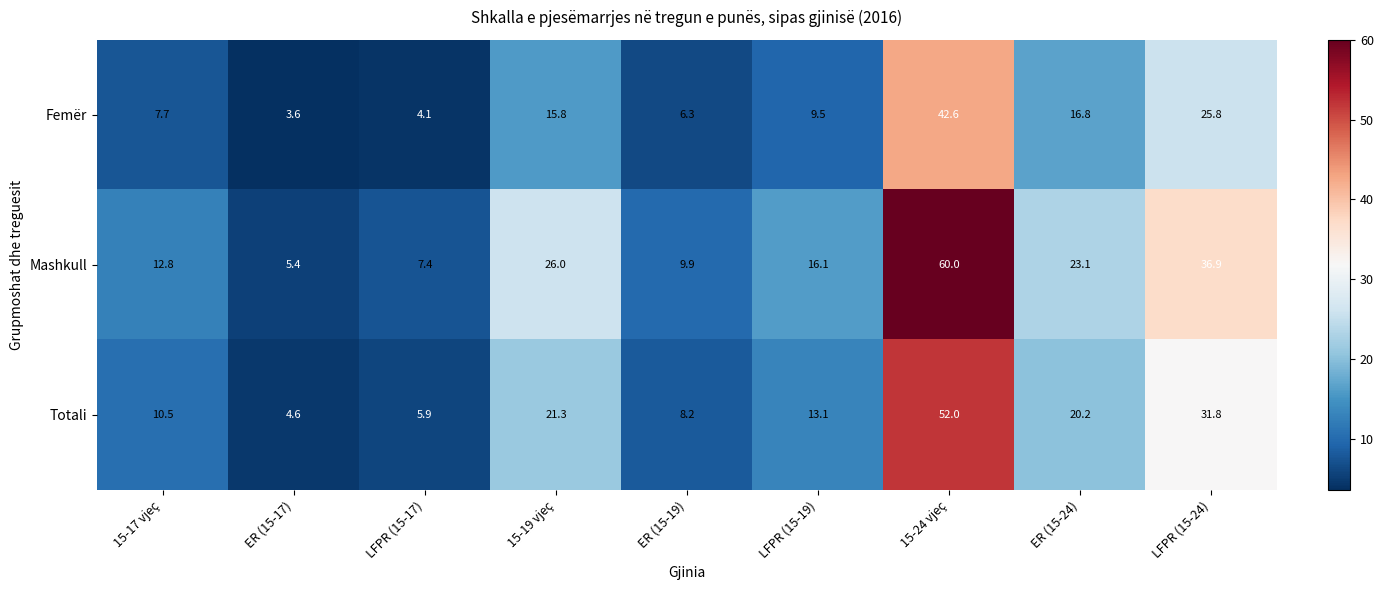

At which label does Femër reach its peak?

15-24 vjeç